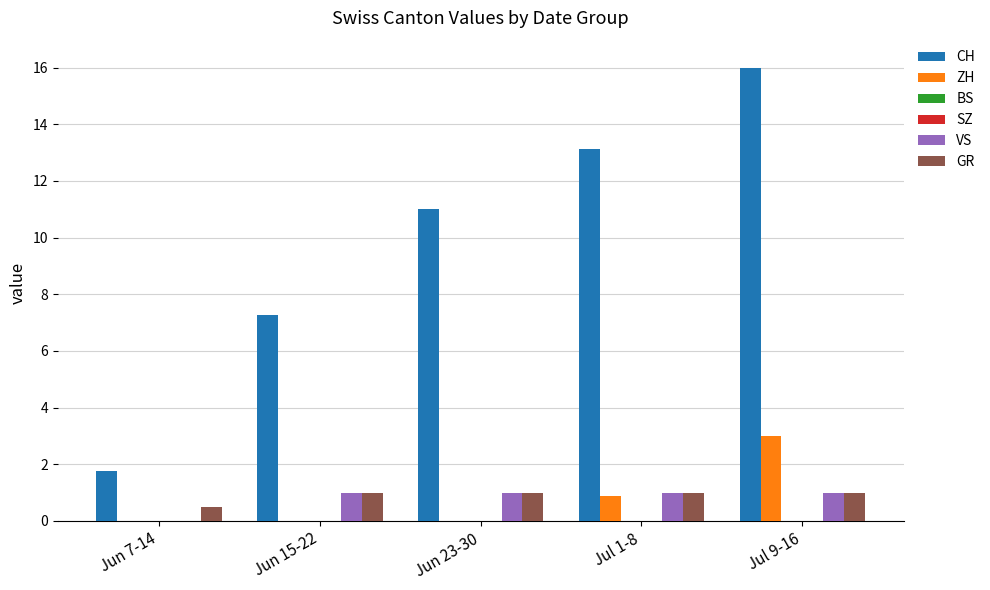

What is the greatest value displayed?

16.0